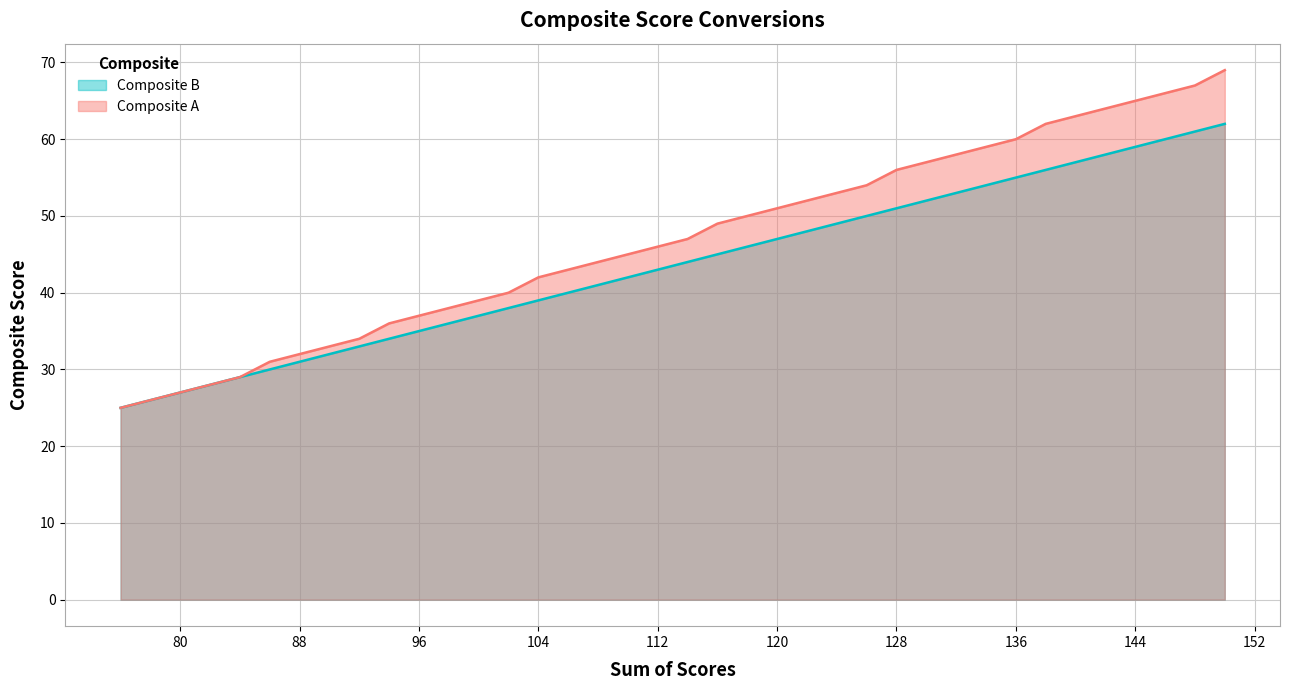

True or false: Composite A has more than 0 interior local peaks.

False